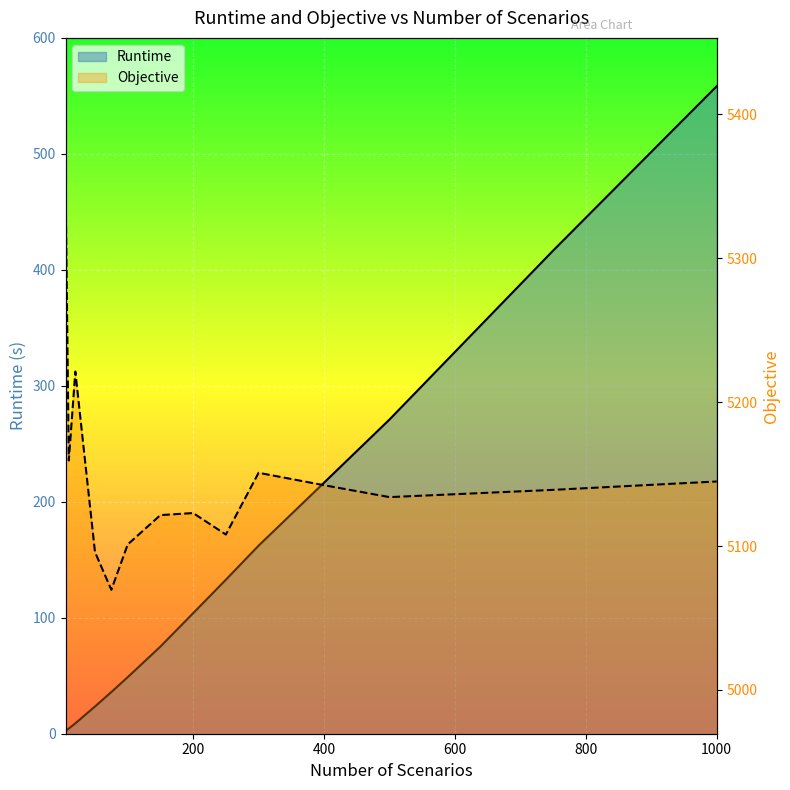

True or false: Objective and Runtime cross at least once.

False